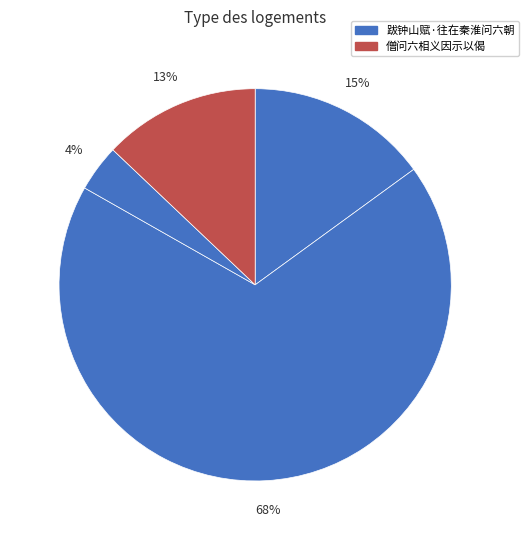

How many segments does this pie chart have?

4